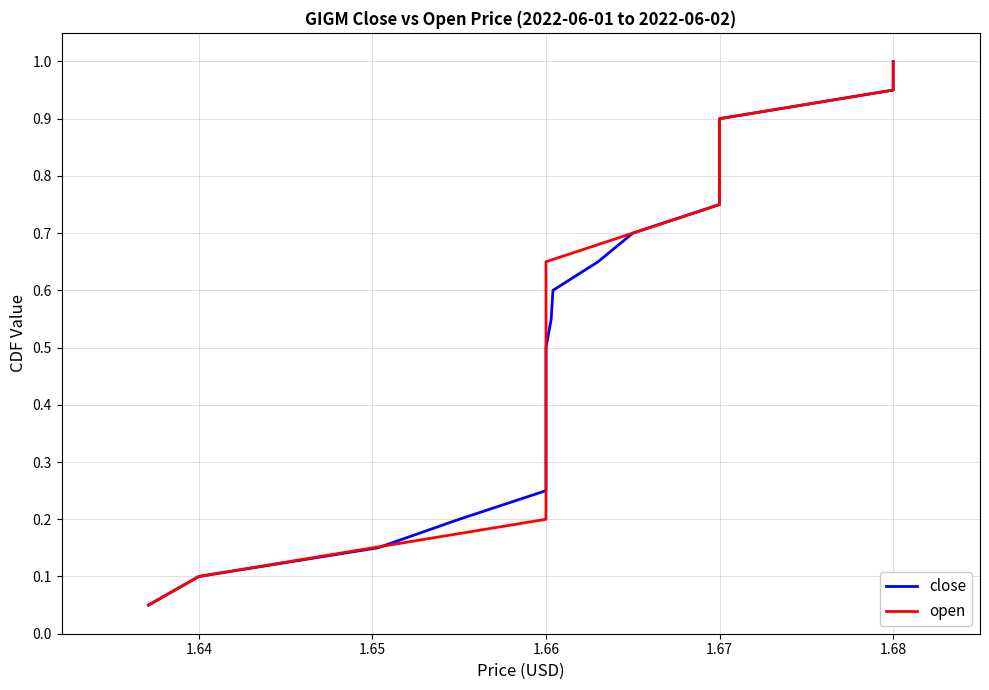

At how many categories does at least one series exceed 0?

20